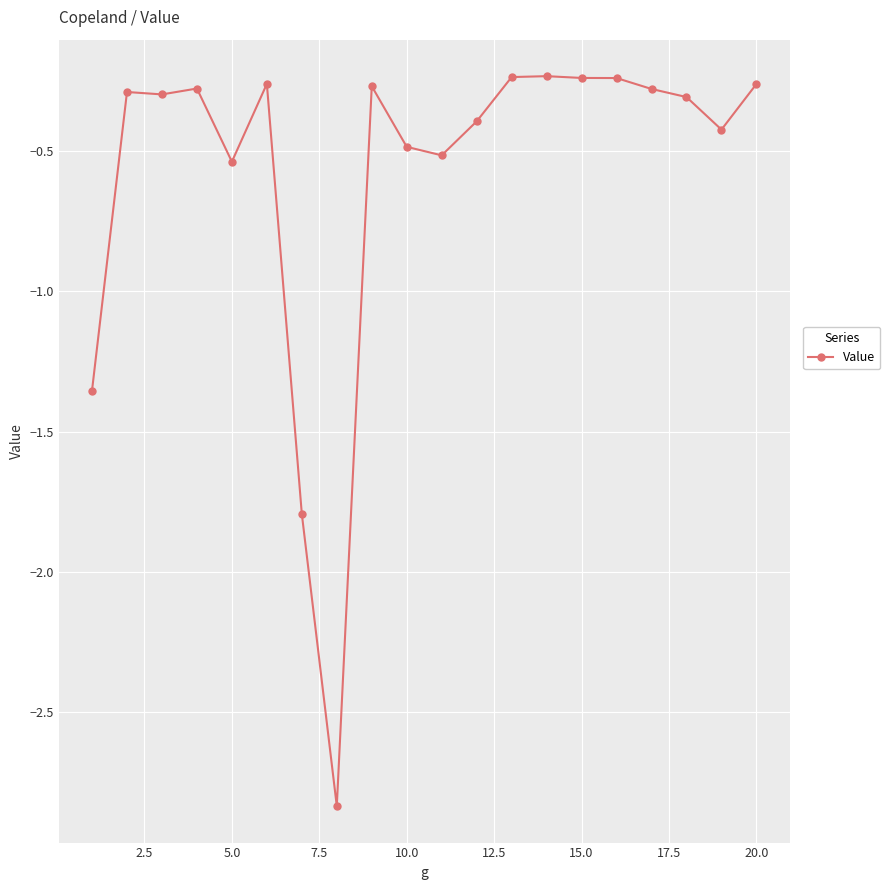

True or false: the data has more than 1 interior local peaks.

True